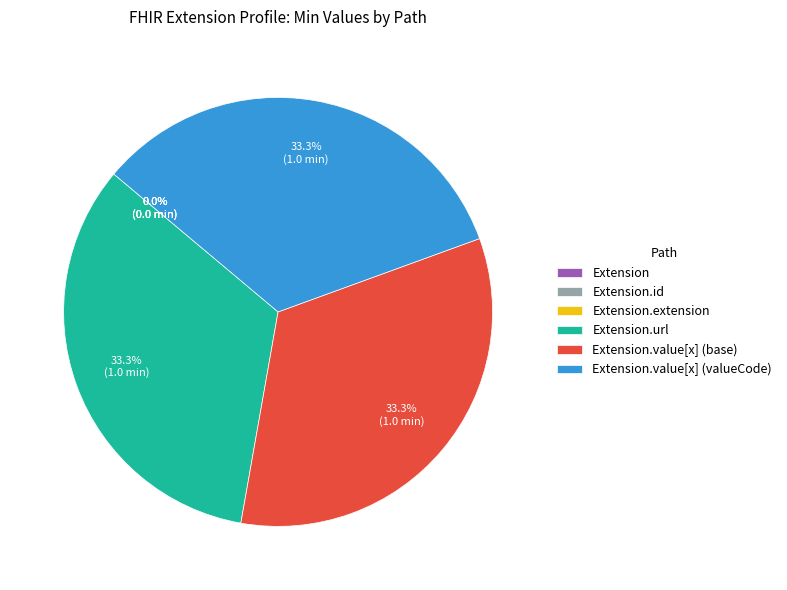

Approximately how many times larger is the value at Extension.value[x] (base) compared to Extension.value[x] (valueCode)?

1.0